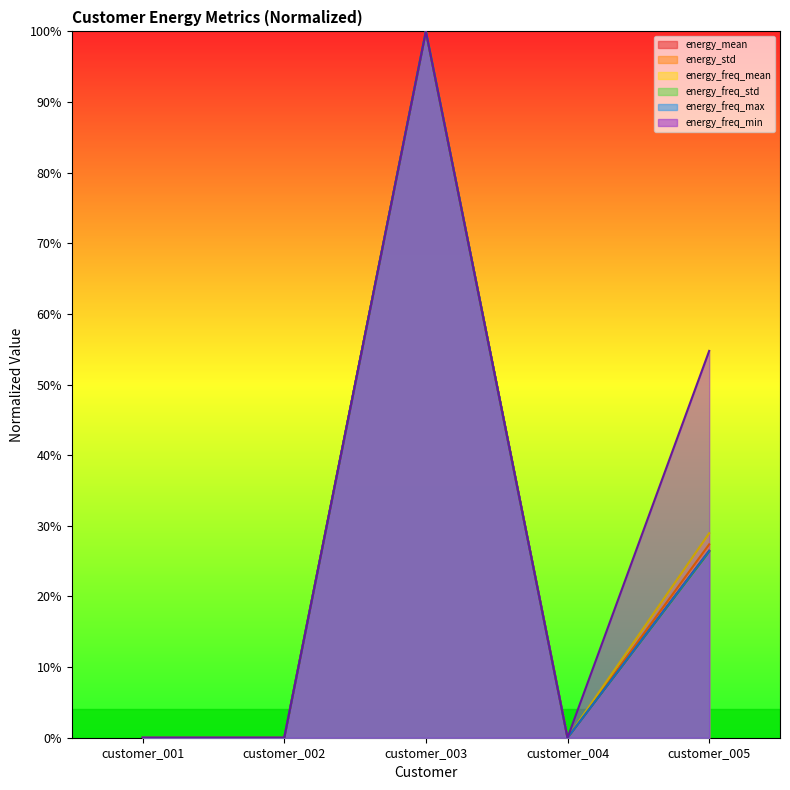

Is the value of energy_mean at customer_004 greater than the value of energy_std at customer_002?

Yes